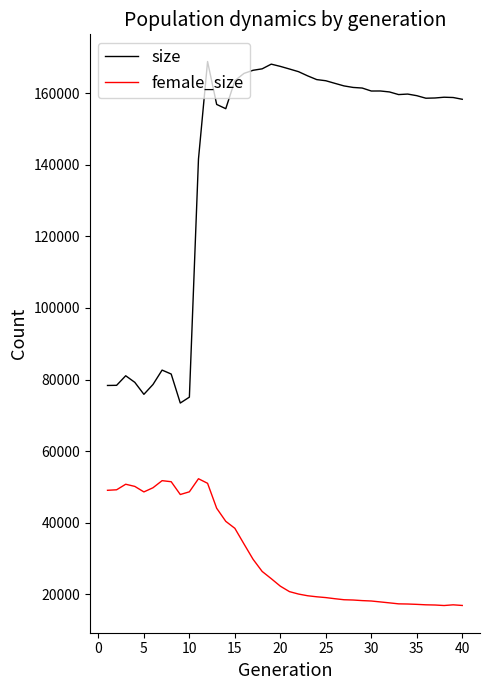

What is the smallest value displayed?

16871